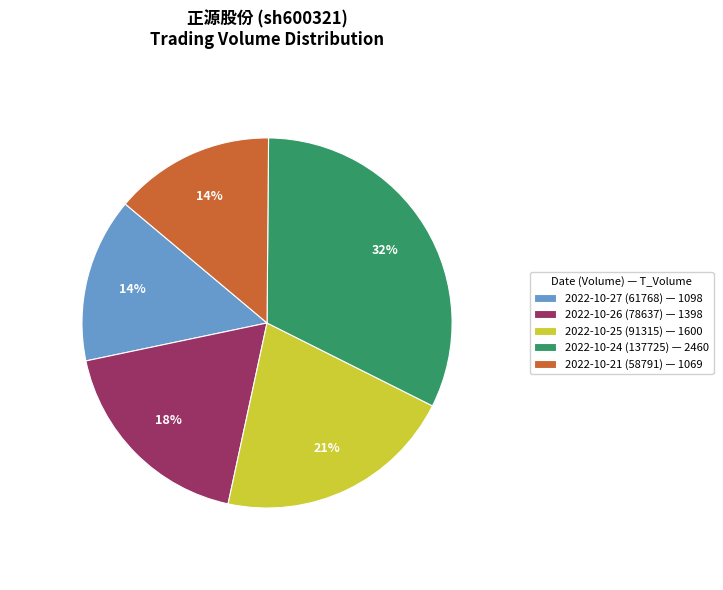

Which category has the biggest portion of the pie?

2022-10-24 (137725)